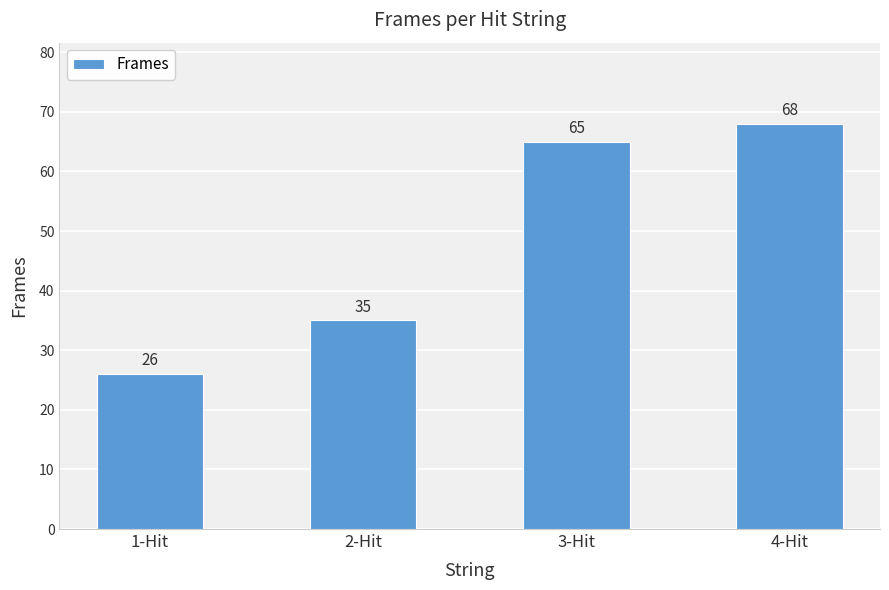

List the labels in order of value, smallest first.

1-Hit, 2-Hit, 3-Hit, 4-Hit